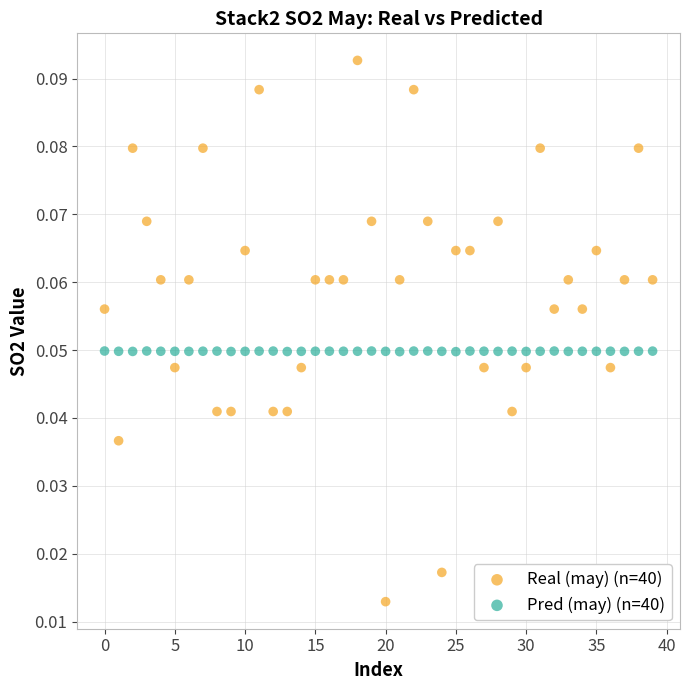

Which series has the largest Y range (max minus min)?

Real (may) (n=40)